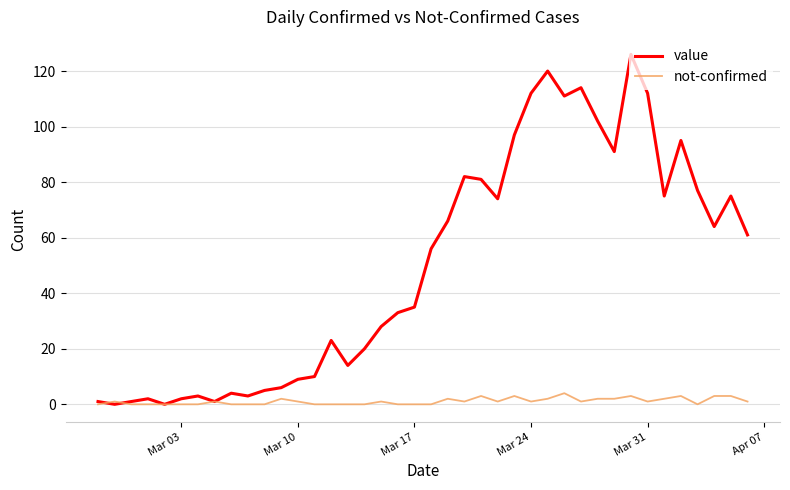

Reading right to left, what are all the values shown in this chart?

value: 61	75	64	77	95	75	112	126	91	102	114	111	120	112	97	74	81	82	66	56	35	33	28	20	14	23	10	9	6	5	3	4	1	3	2	0	2	1	0	1
not-confirmed: 1	3	3	0	3	2	1	3	2	2	1	4	2	1	3	1	3	1	2	0	0	0	1	0	0	0	0	1	2	0	0	0	1	0	0	0	0	0	1	0